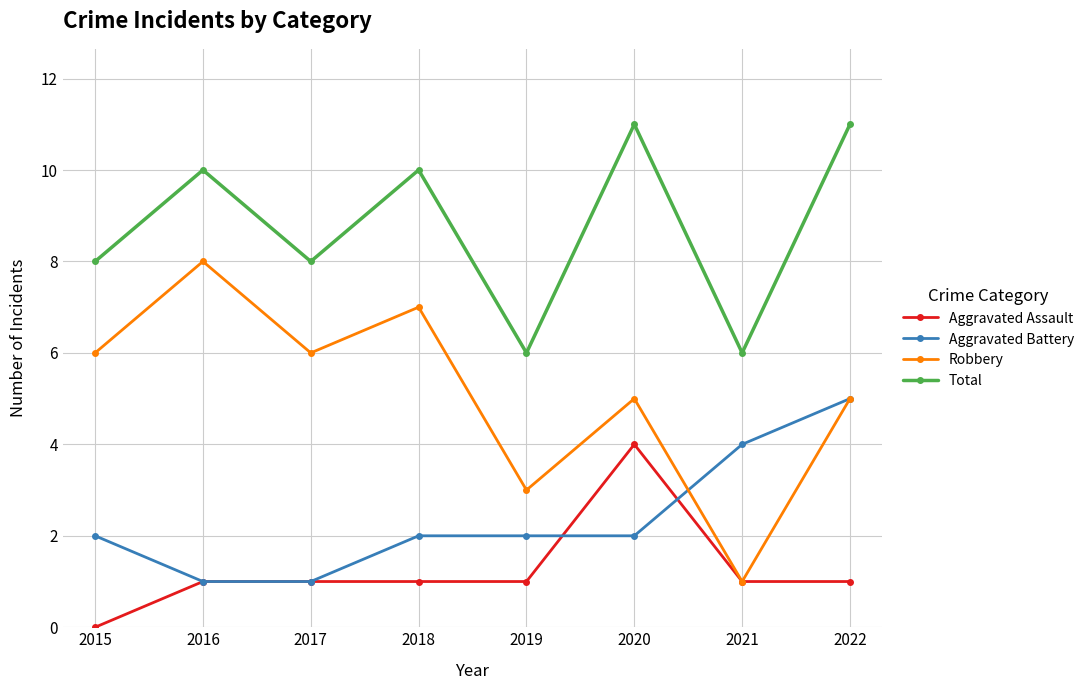

List the series in order of their overall mean, lowest first.

Aggravated Assault, Aggravated Battery, Robbery, Total